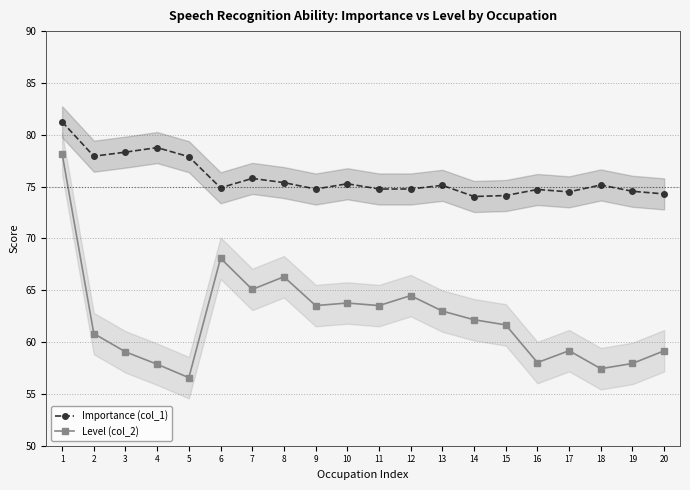

At how many categories does at least one series exceed 63?

20